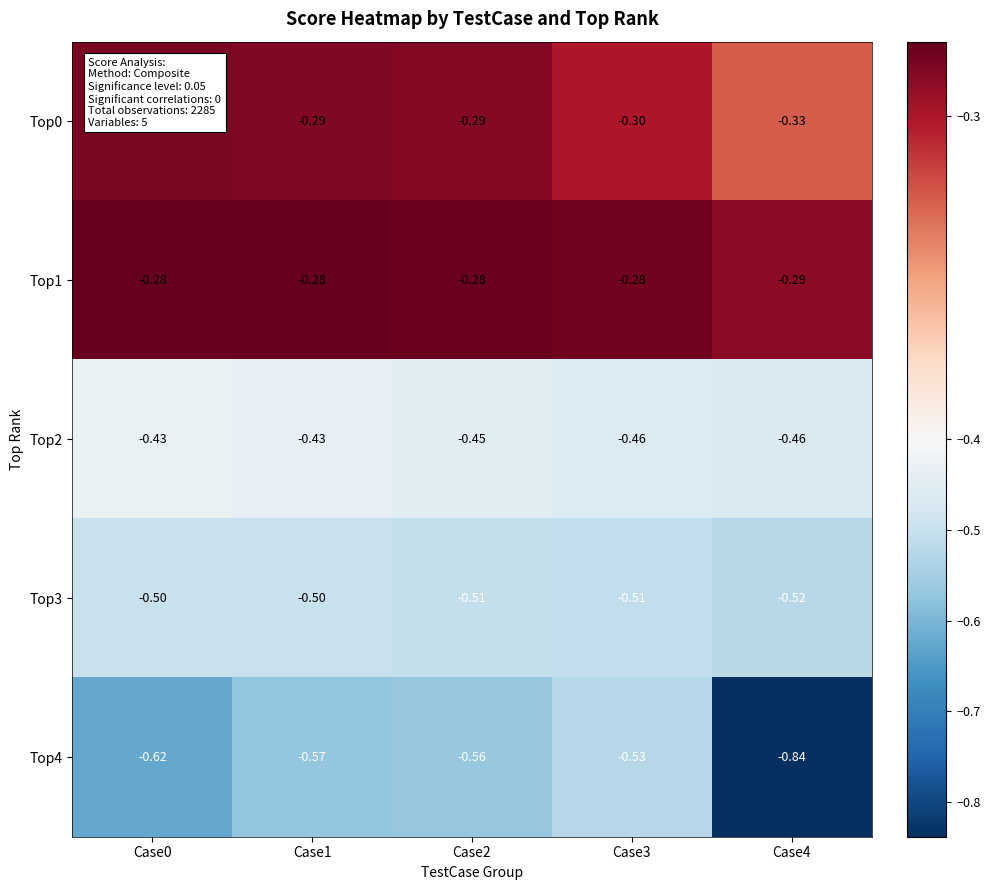

Is the value of Top0 at Case0 greater than the value of Top4 at Case4?

Yes